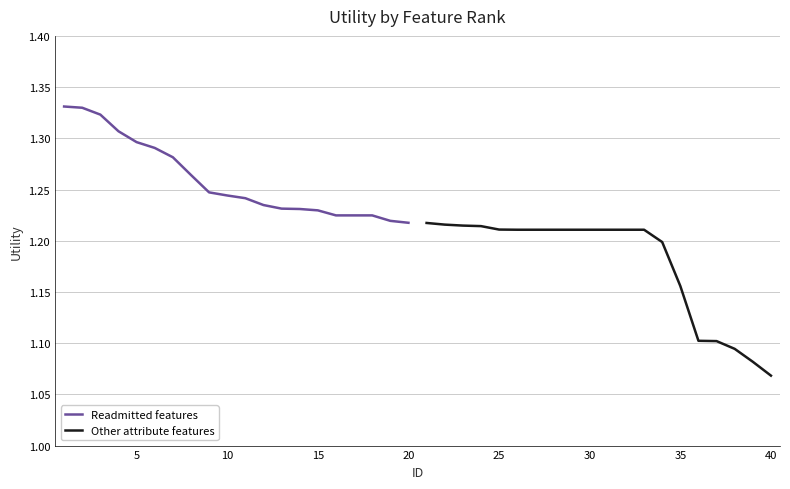

Is this an area chart (filled region under the line)?

No